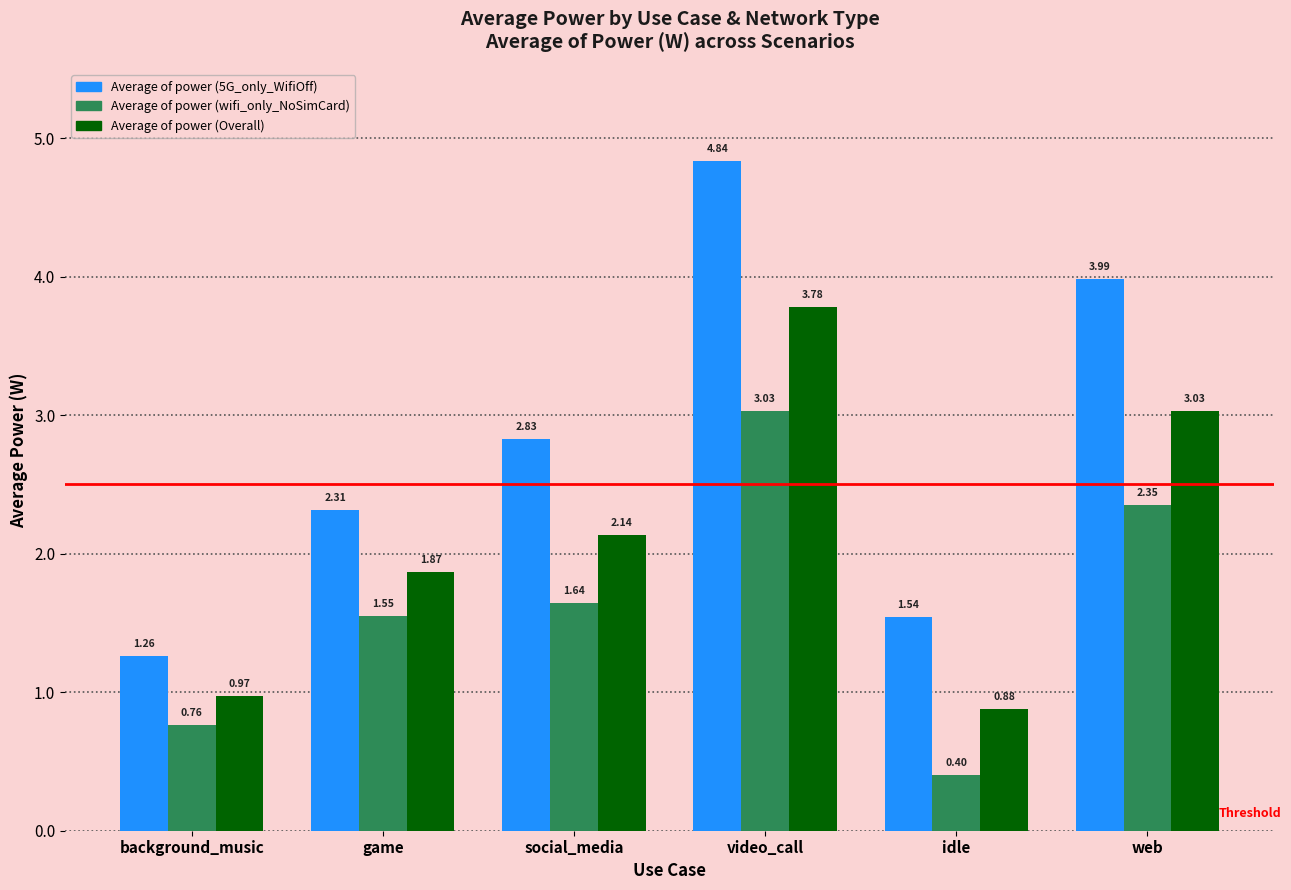

What is the difference between the highest and lowest values at idle?

1.1